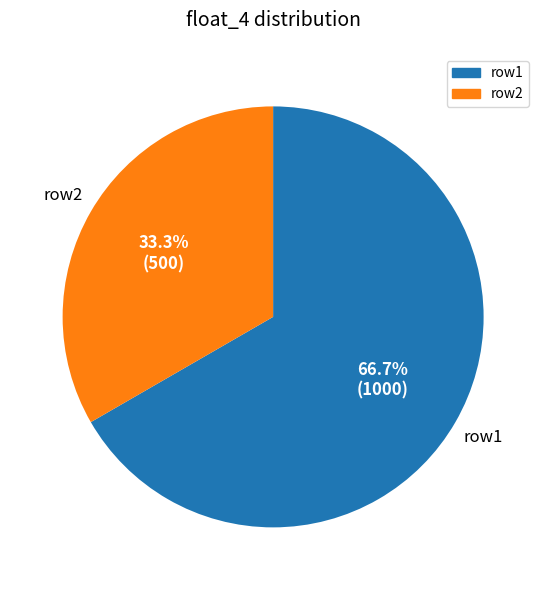

Which slice represents more than half of the pie?

row1